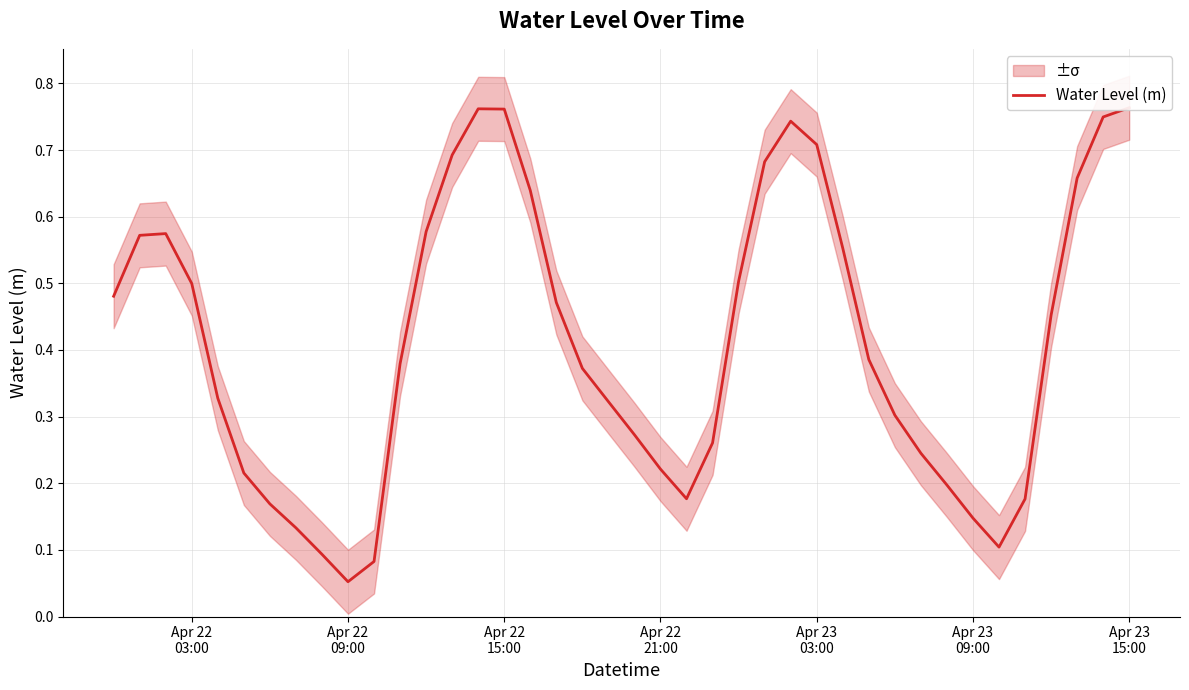

What is the difference between the maximum and minimum values?

0.7